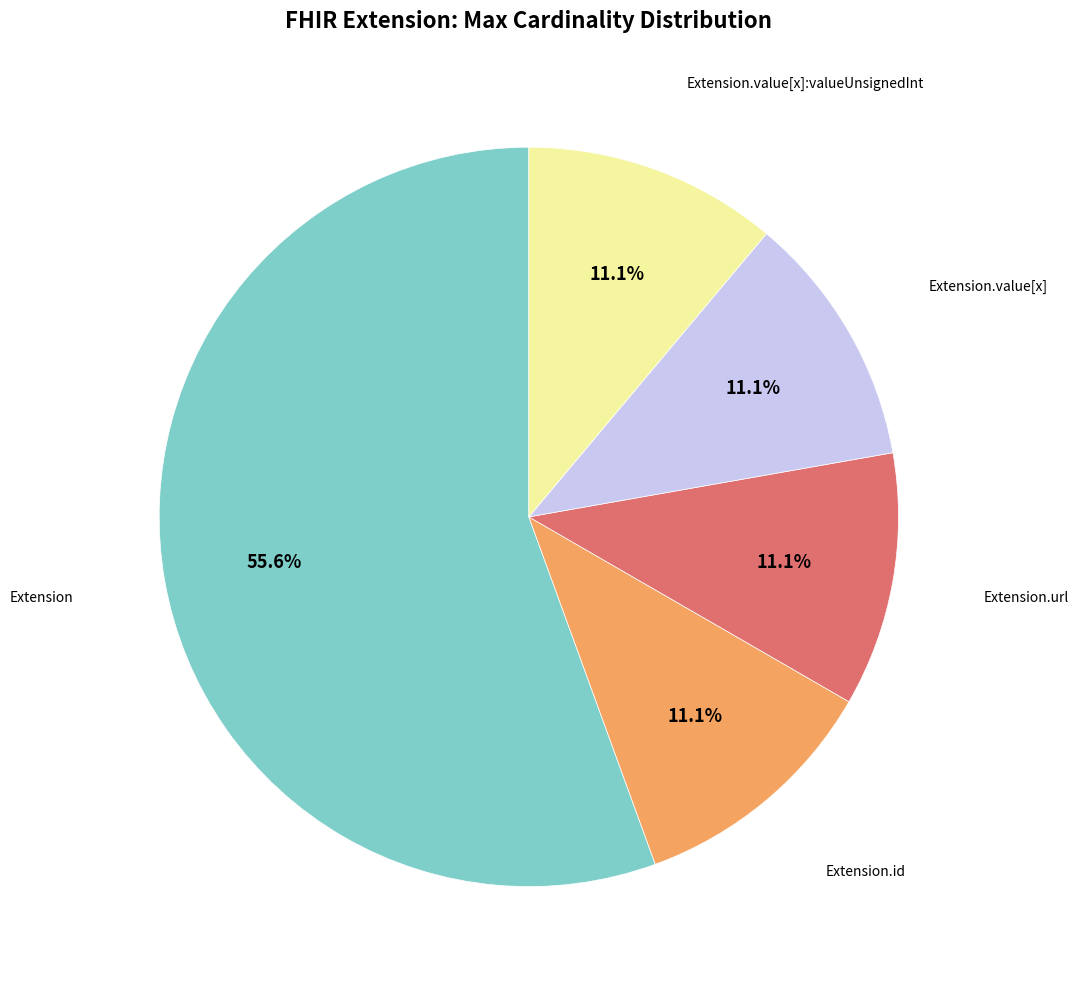

To the nearest percent, what is the average slice percentage?

20%